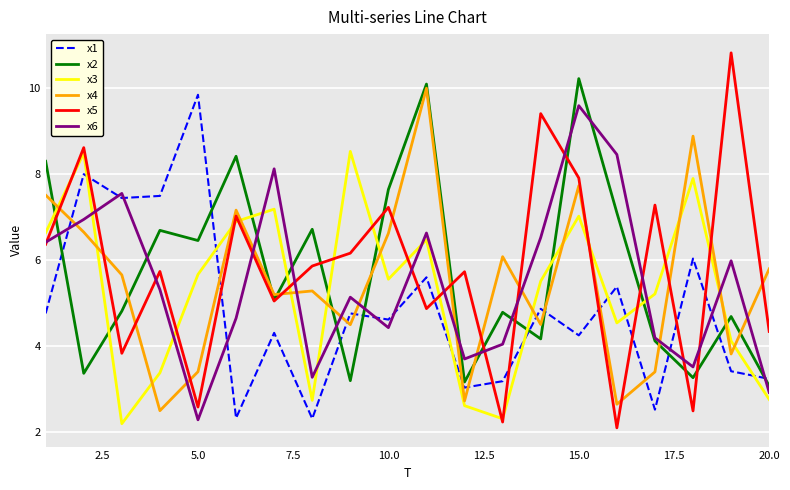

Which series has the largest range (max minus min)?

x5